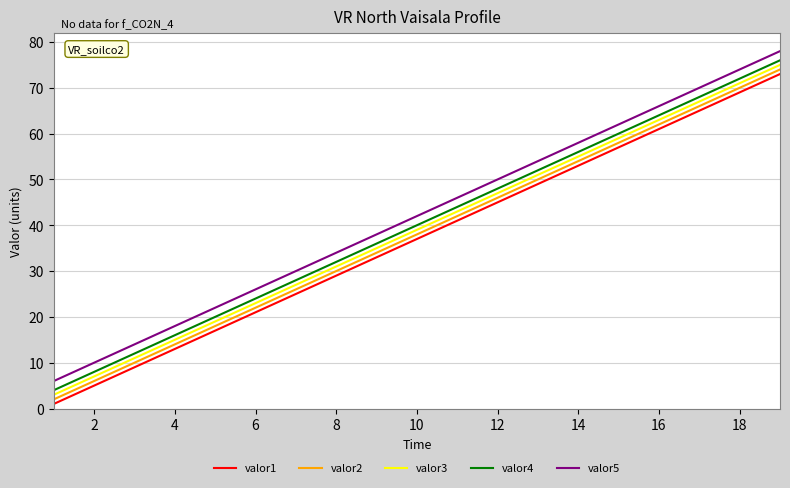

What is the smallest value displayed?

1